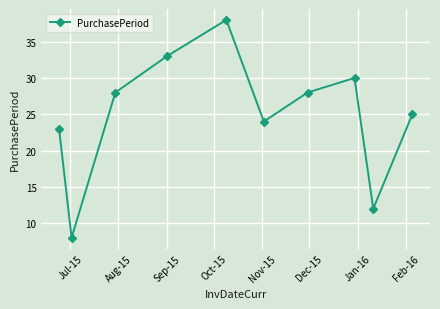

How many interior local valleys (lower than both neighbors) does the data have?

3